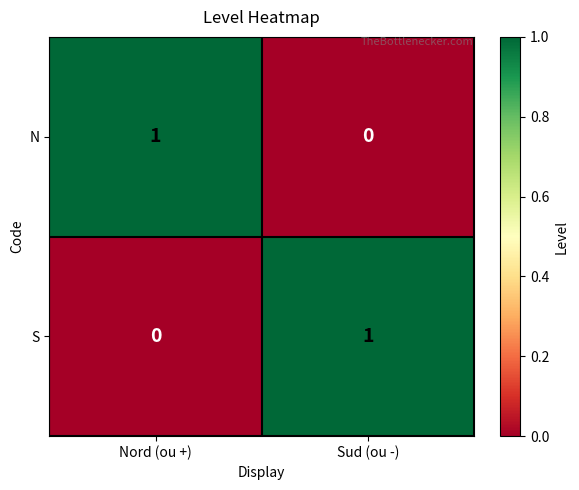

Is the value of S at Sud (ou -) greater than the value of N at Sud (ou -)?

Yes